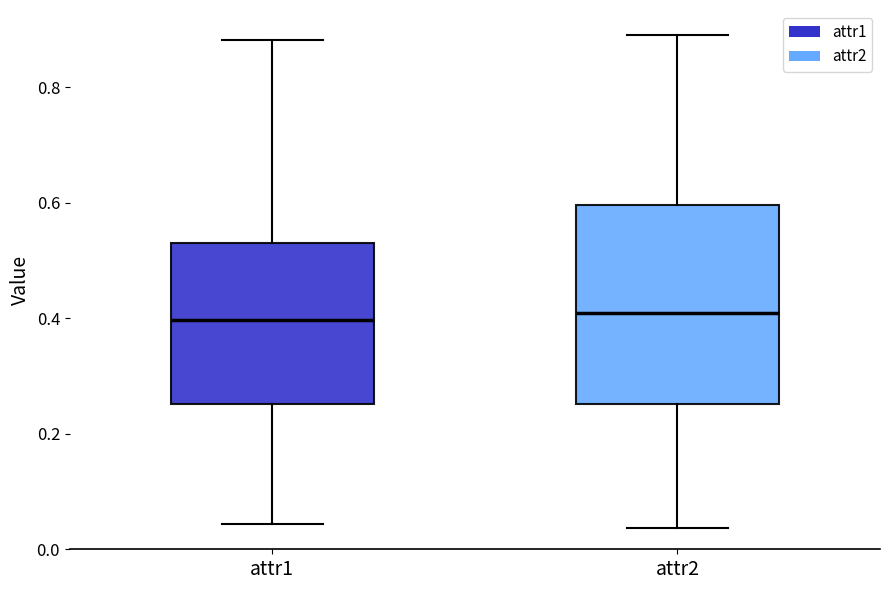

Where does the upper whisker of the box for attr1 end on the y-axis? The values are not printed on the chart, so give them approximately, as read against the axis.

0.88